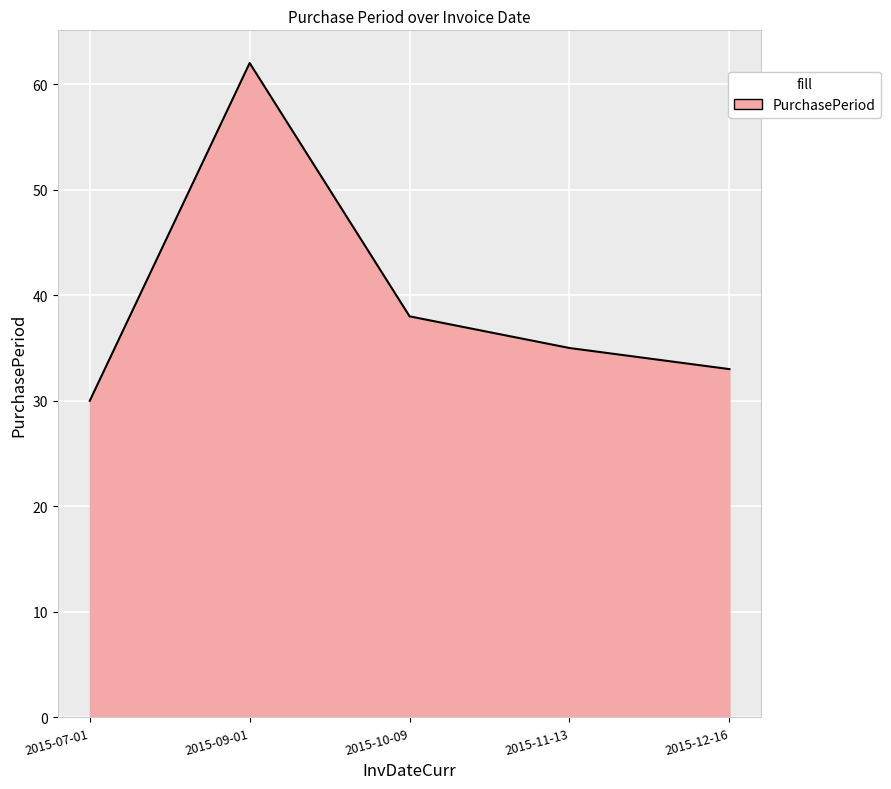

Reading left to right, transcribe all the data shown in this chart.

30	62	38	35	33